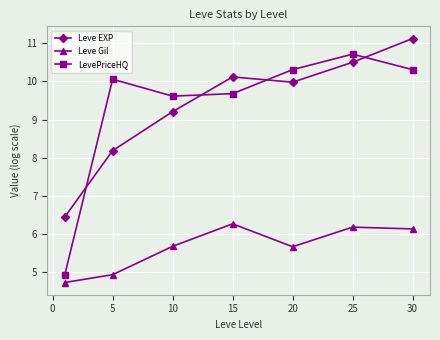

True or false: Leve EXP and Leve Gil cross at least once.

False